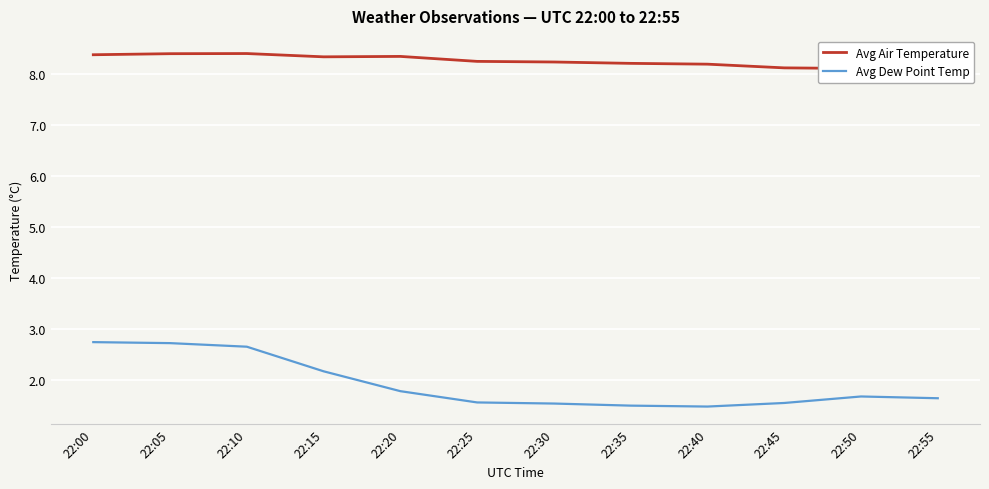

At which category is the sum across all series the highest?

22:05